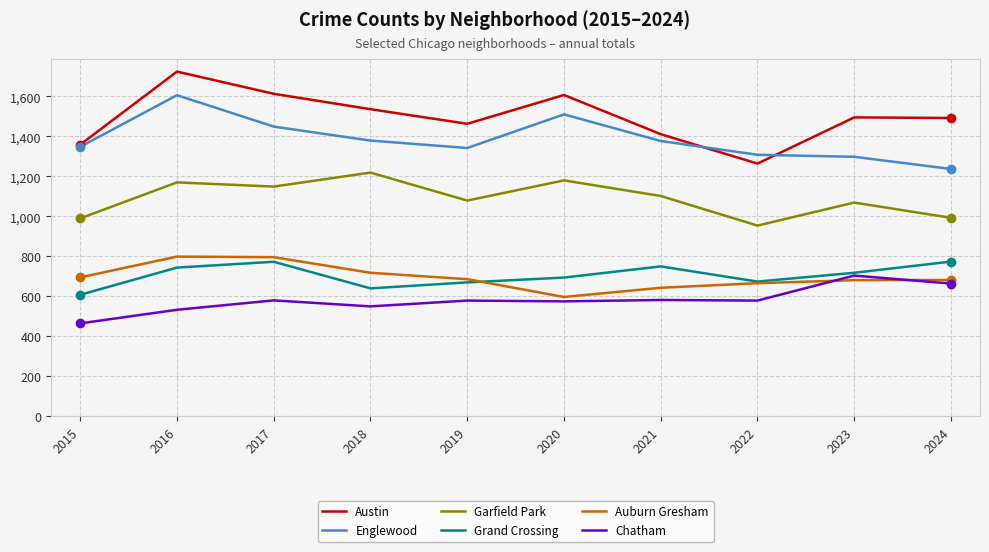

At which category is the sum across all series the highest?

2016